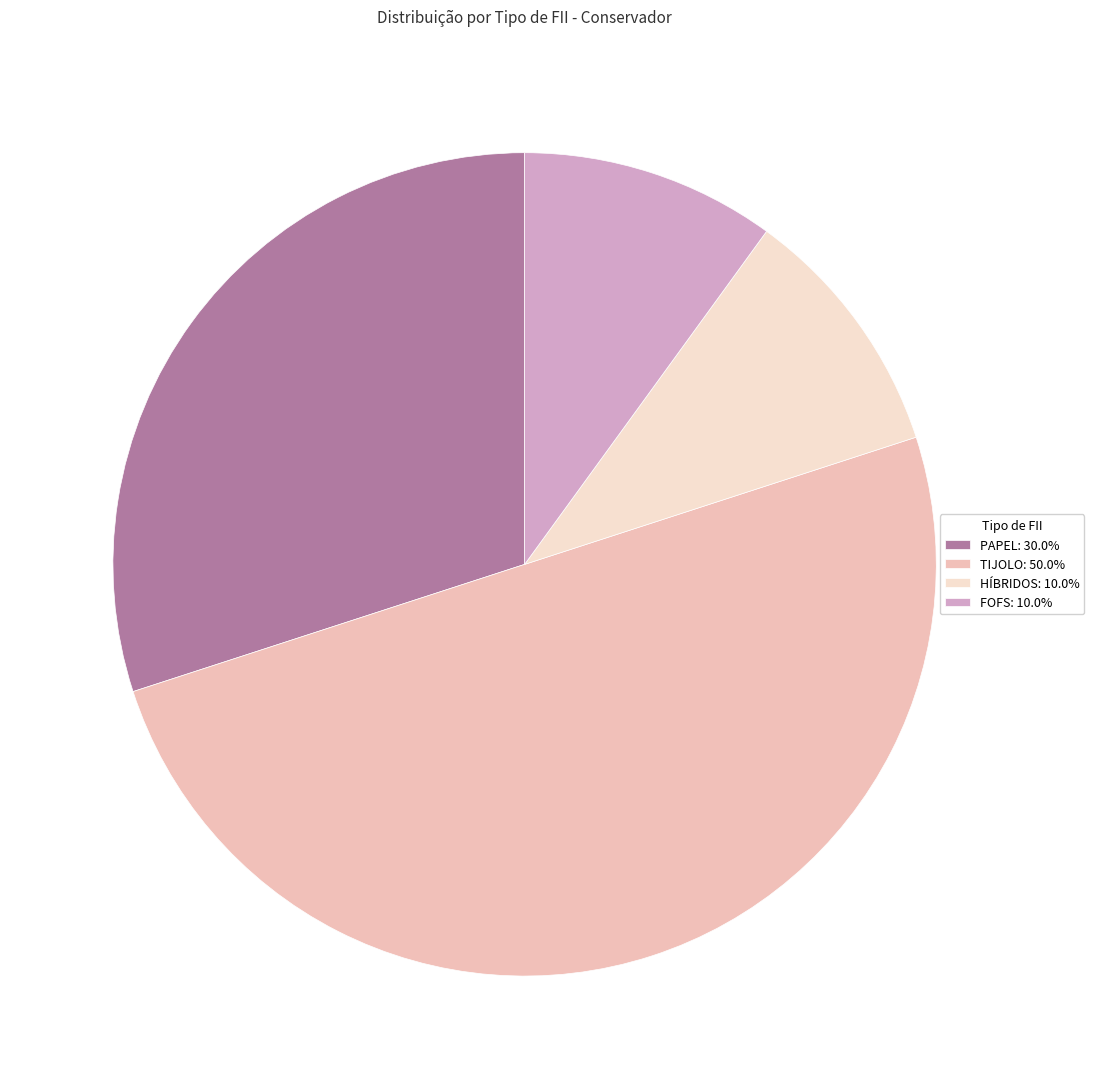

How many slices are in this pie chart?

4